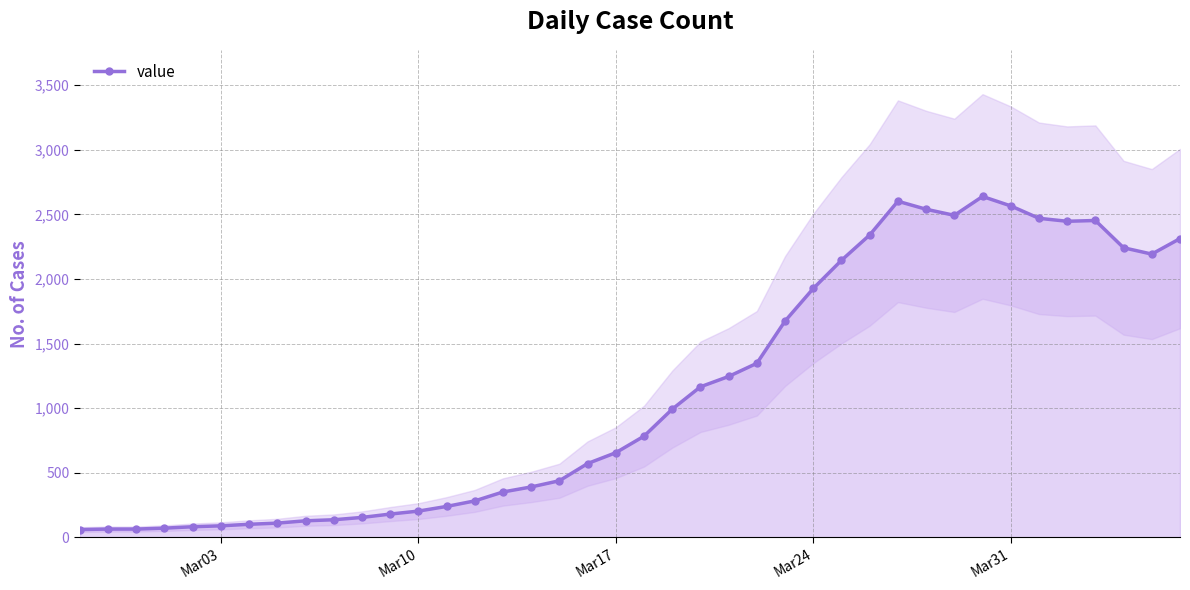

How many interior local valleys (lower than both neighbors) does the data have?

3